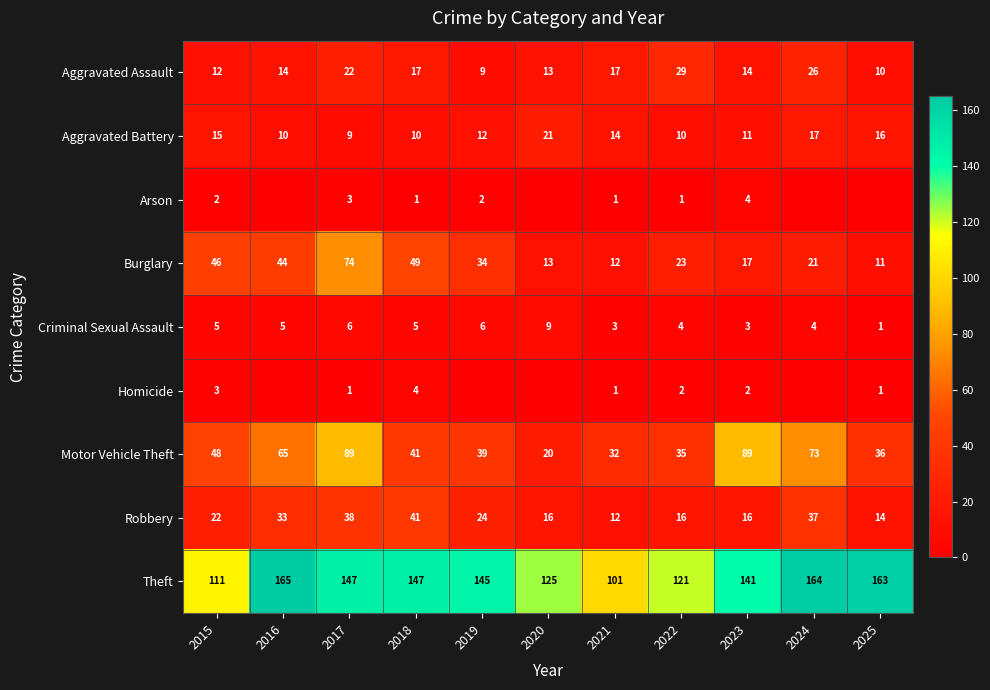

At which category is the sum across all series the highest?

2017